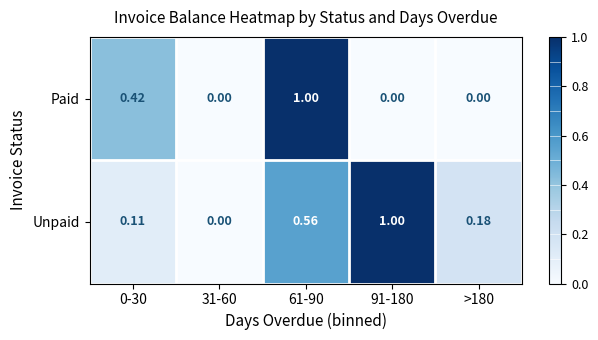

What is the total value across all series at 0-30?

0.5